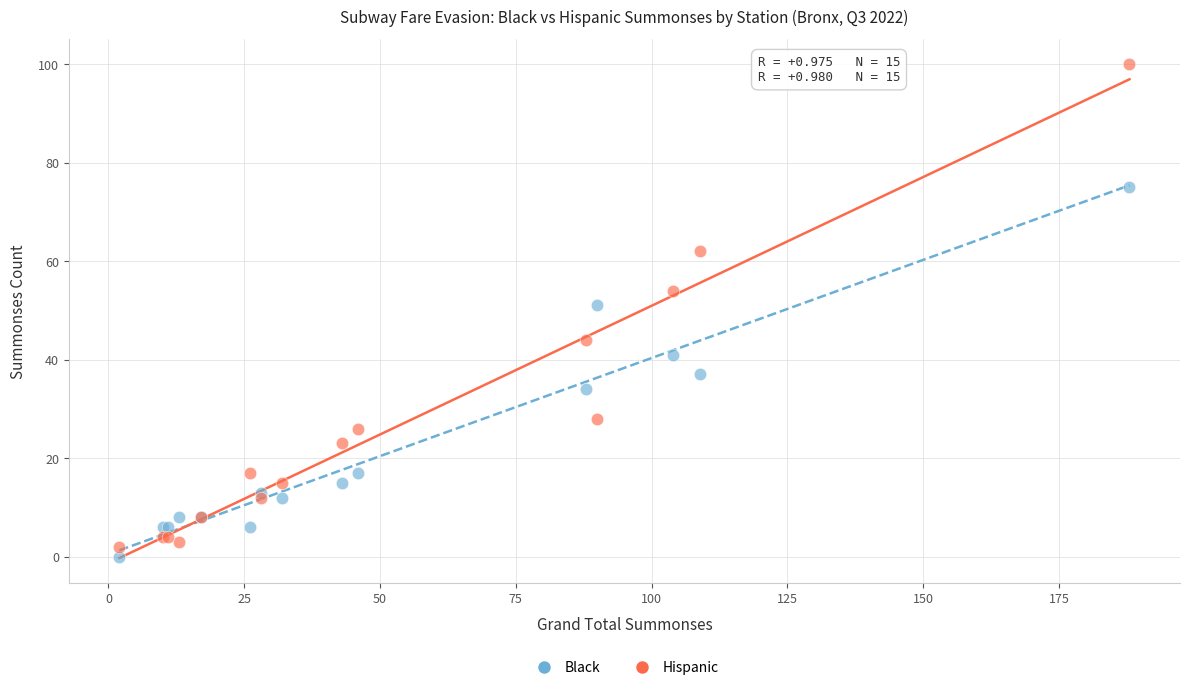

Which series has the widest spread of Y values?

Hispanic